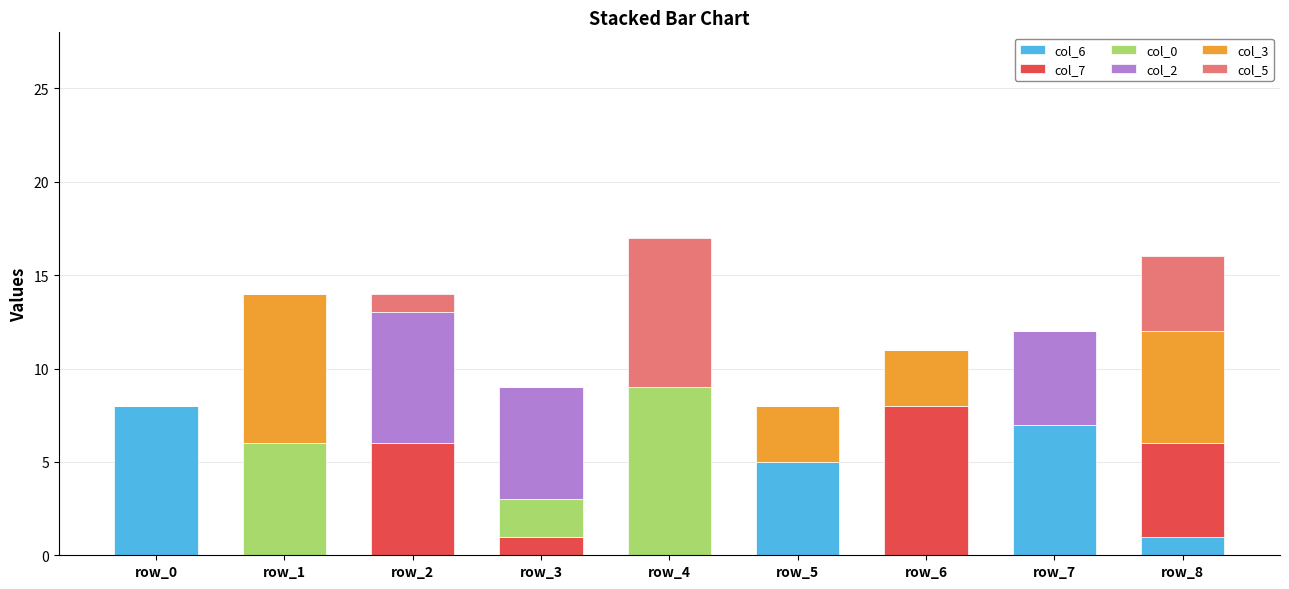

How many data points does each series have?

9